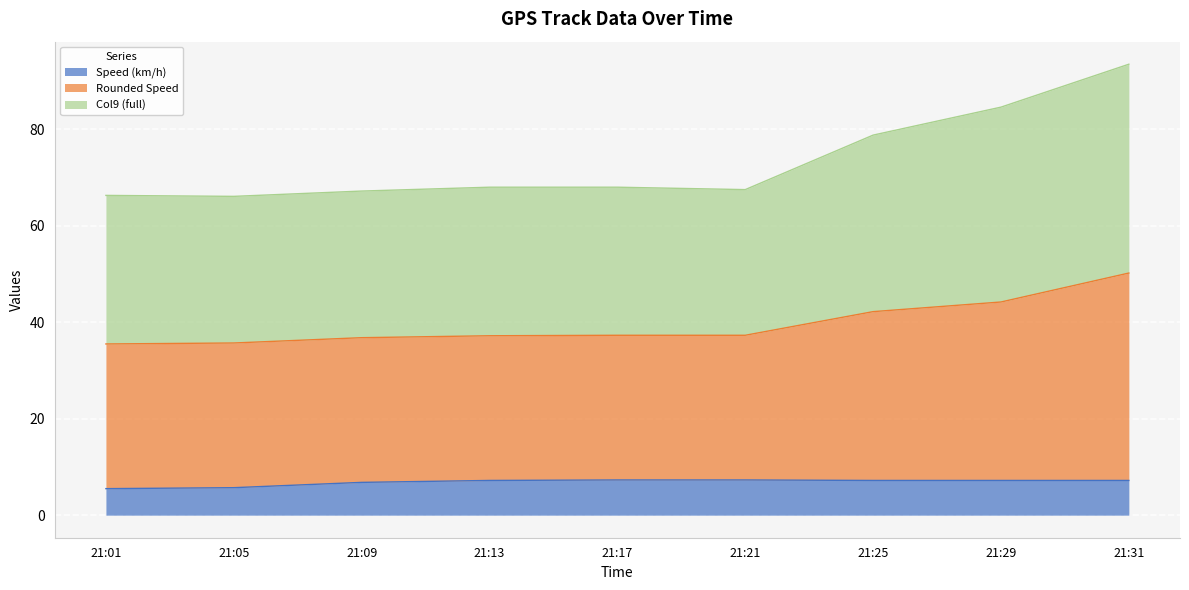

Where is the first local minimum for Rounded Speed?

21:05